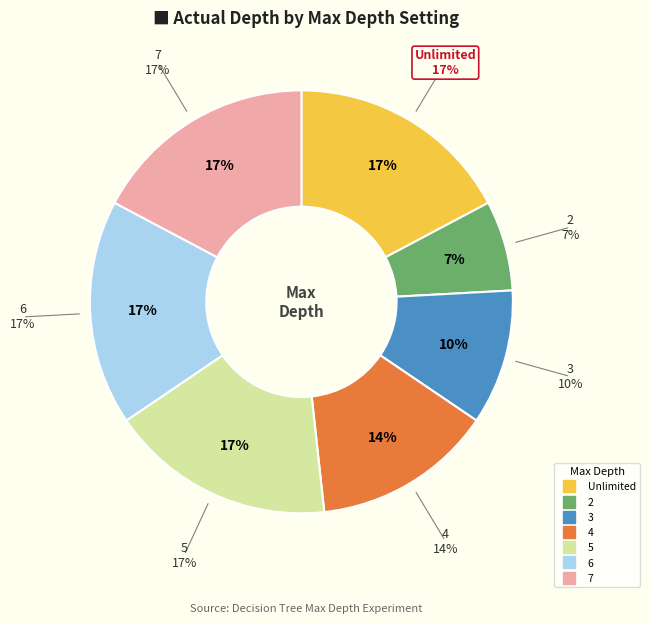

Which category has the biggest portion of the pie?

Unlimited